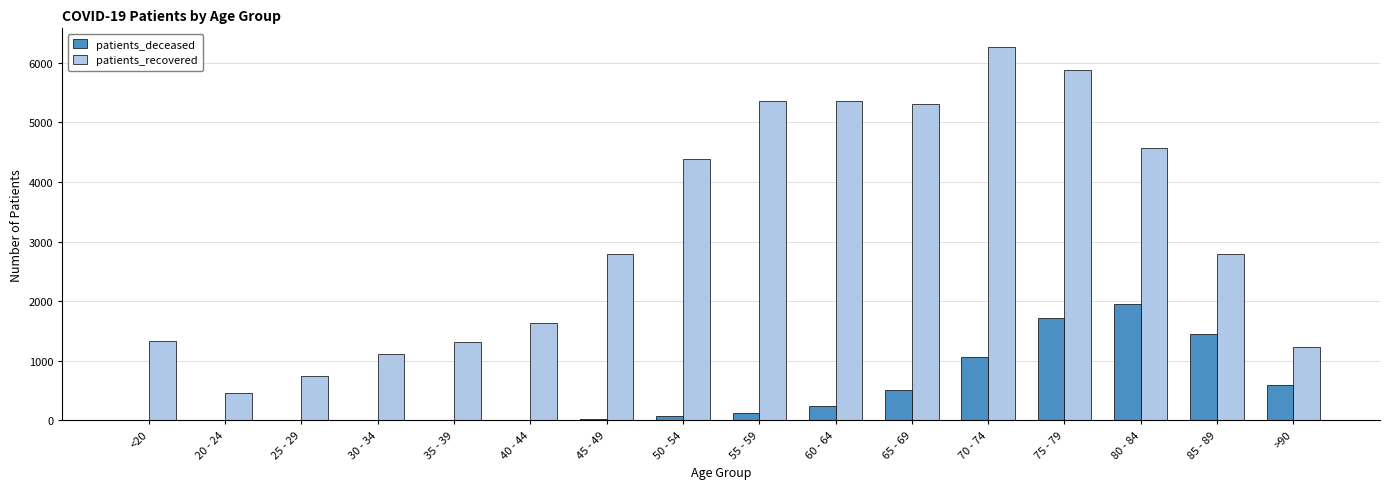

Which series has the largest total across all categories?

patients_recovered